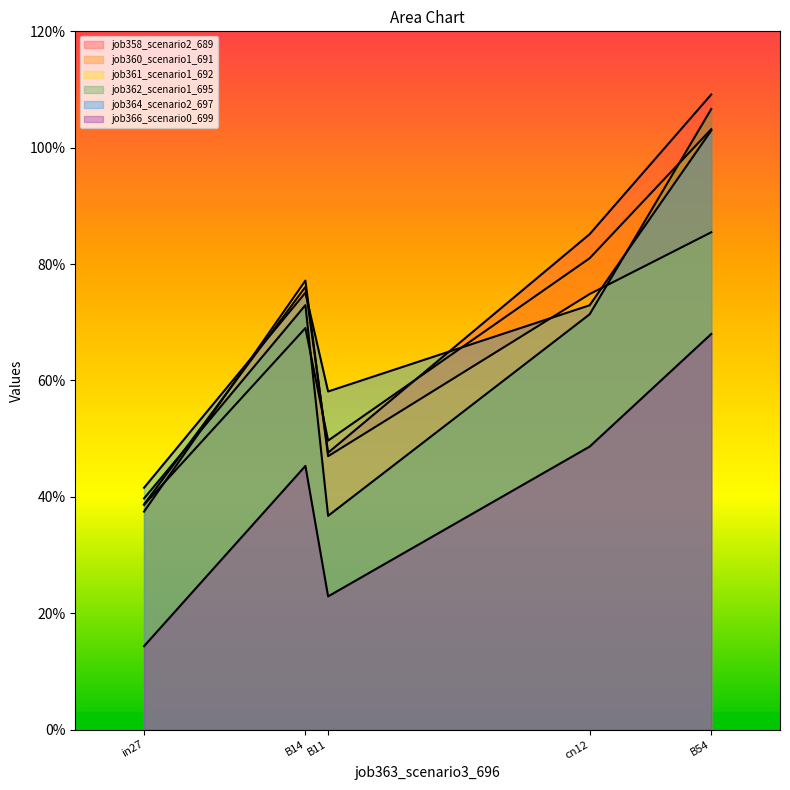

Does the chart display data point markers on the line(s)?

No